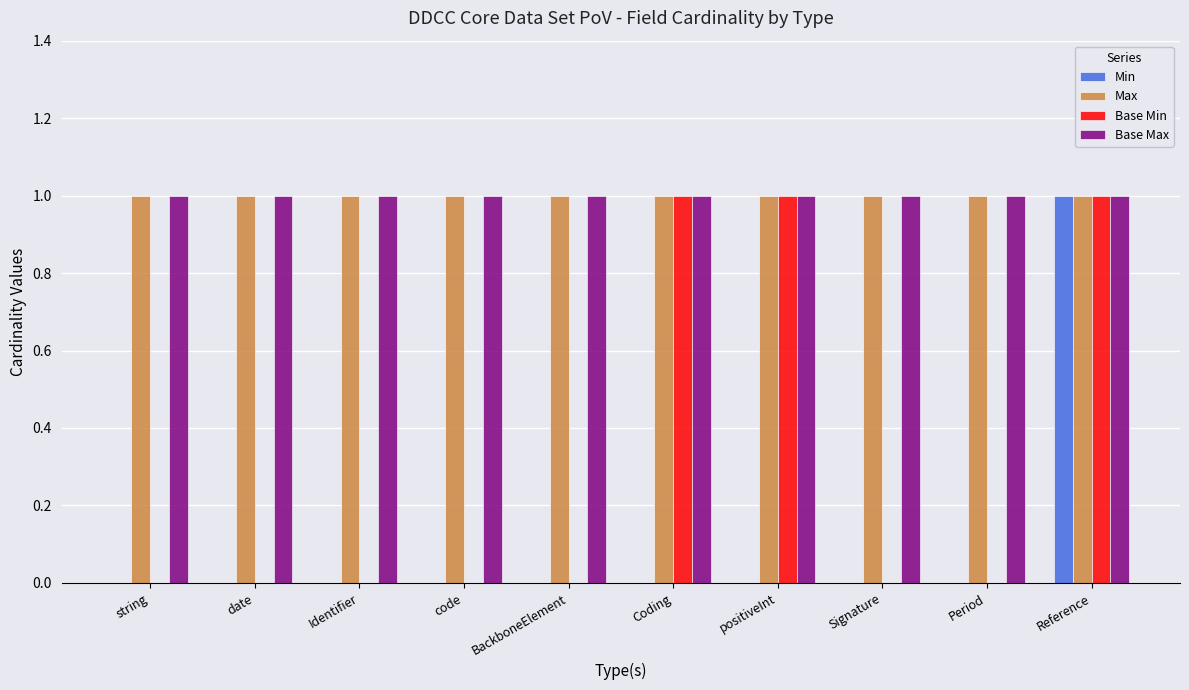

Reading right to left, extract all data points from this chart.

Min: 1	0	0	0	0	0	0	0	0	0
Max: 1	1	1	1	1	1	1	1	1	1
Base Min: 1	0	0	1	1	0	0	0	0	0
Base Max: 1	1	1	1	1	1	1	1	1	1